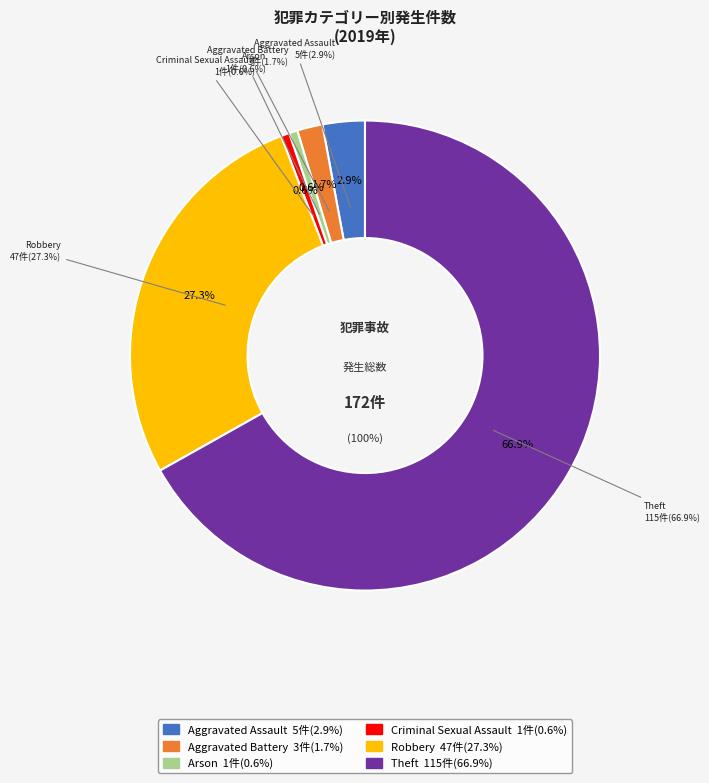

Is there a majority slice in this chart?

Yes